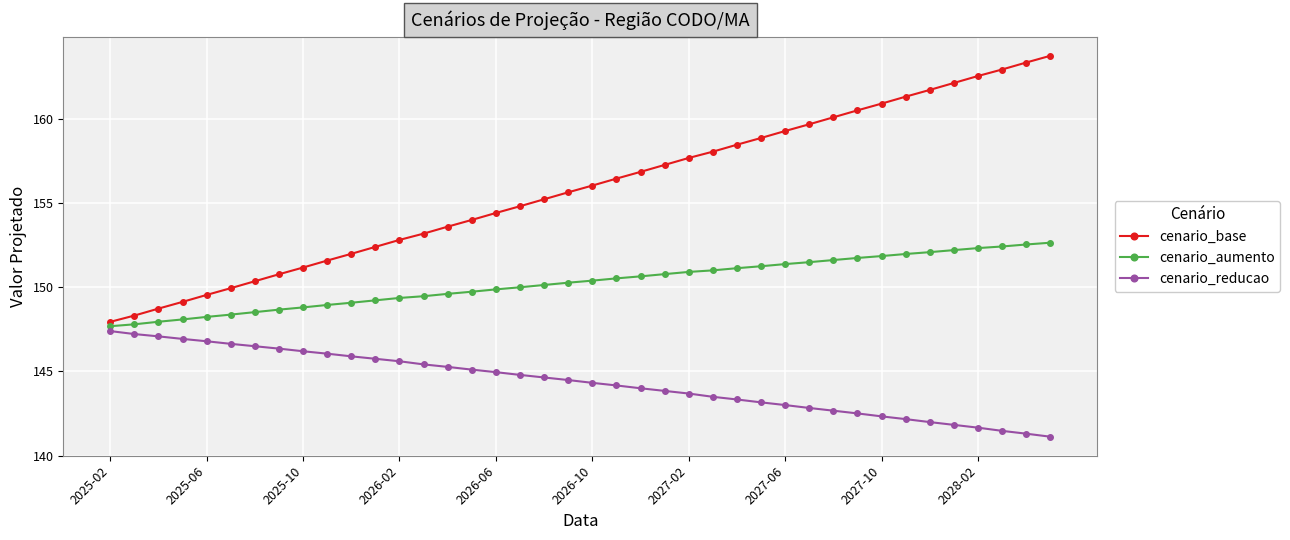

What is the value of the cenario_base point at the 1st from the left?

147.9